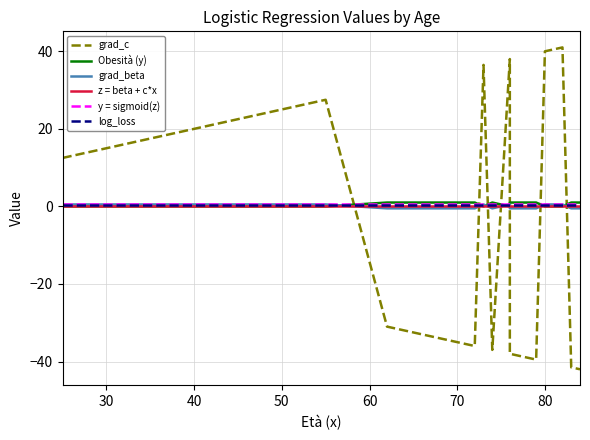

At how many categories does at least one series exceed 19?

10